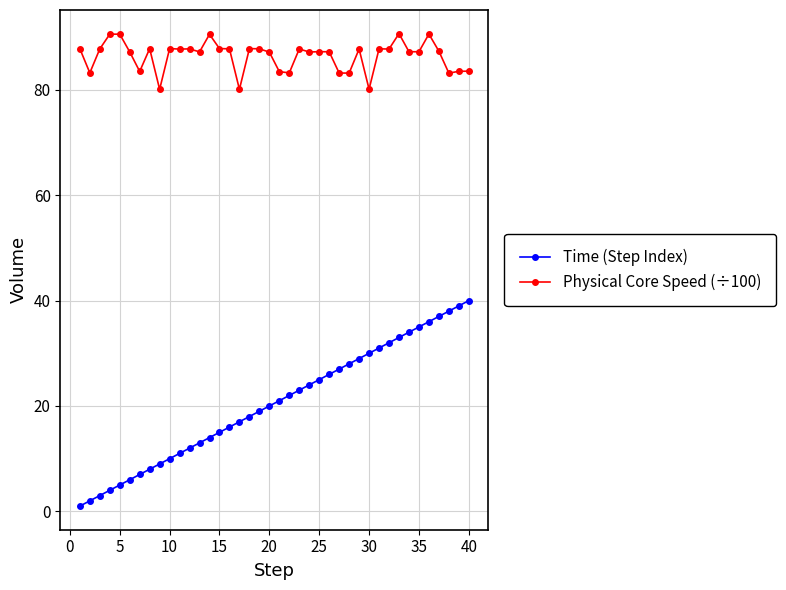

Which series has the widest spread of values?

Time (Step Index)